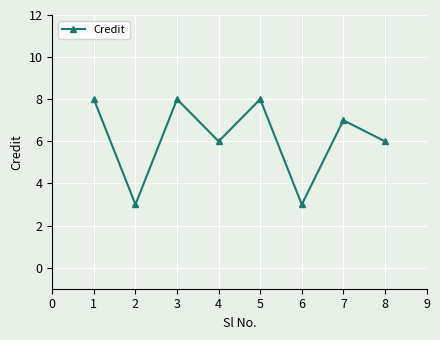

Approximately how many times larger is the value at 5 compared to 3?

1.0